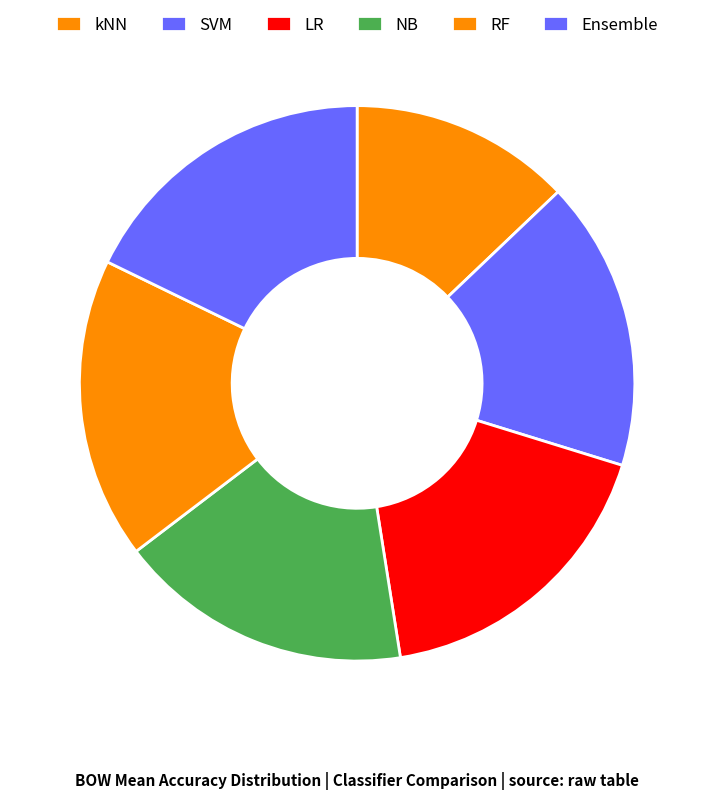

Does NB represent more than half of the total?

No